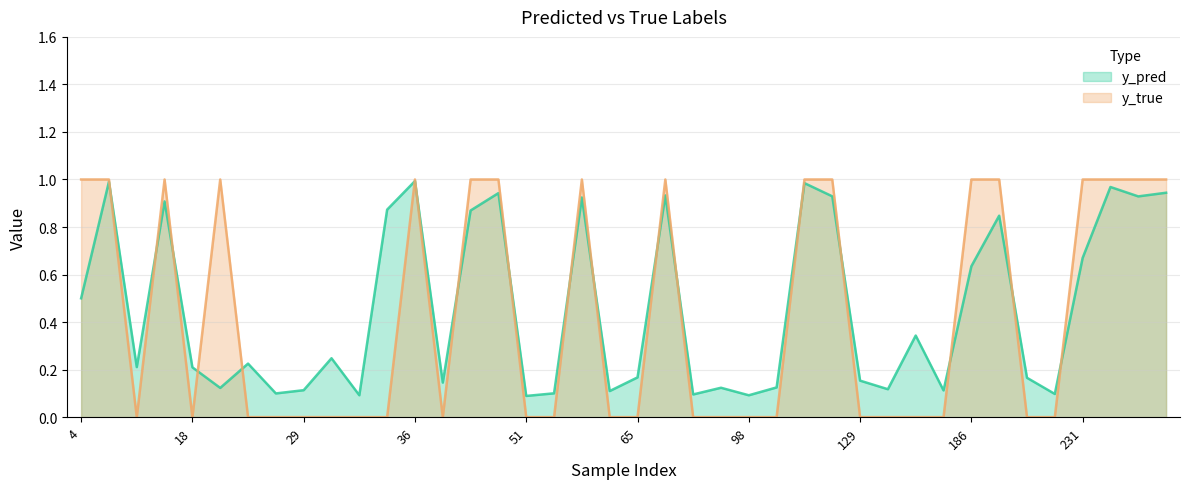

At 247, list the series in order from smallest to largest.

y_pred, y_true